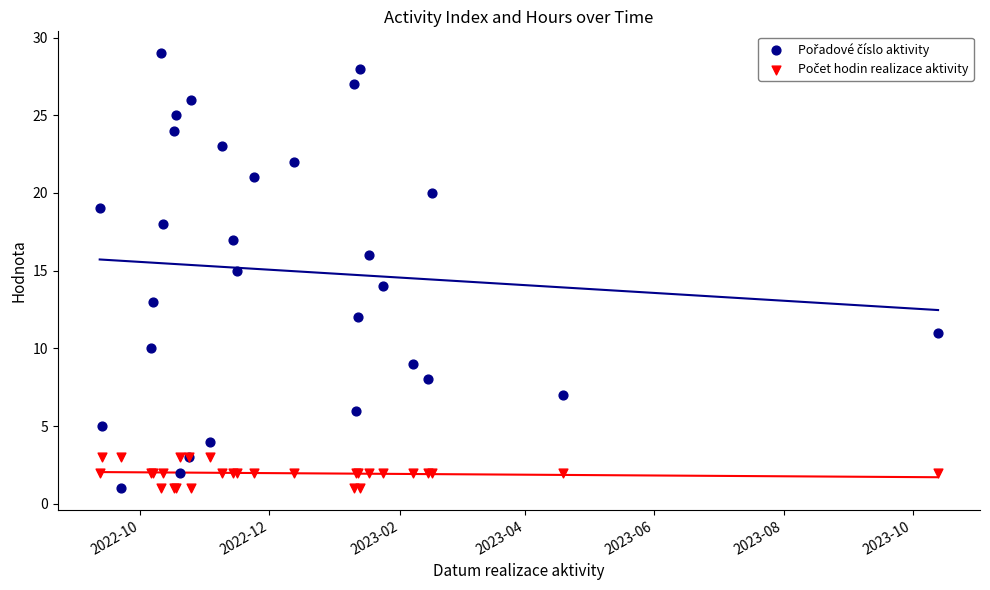

Which series contains the highest Y value?

Pořadové číslo aktivity